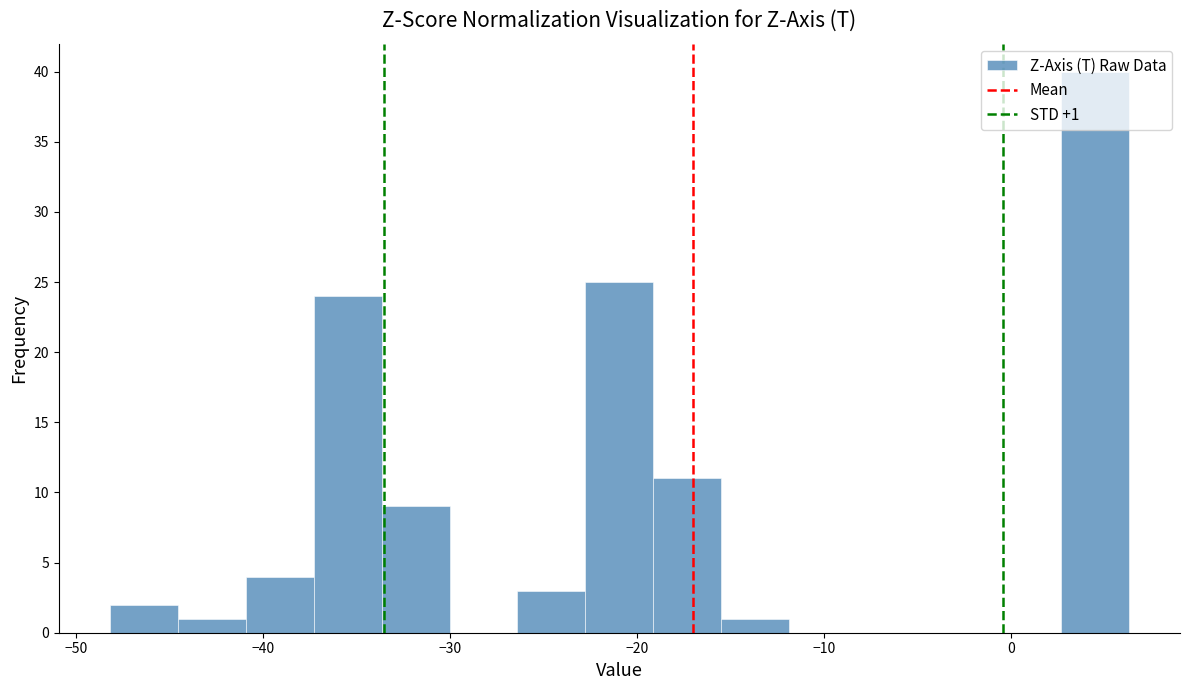

Around what value on the x-axis is the tallest bar? Give the approximate position of its centre, as read against the axis.

4